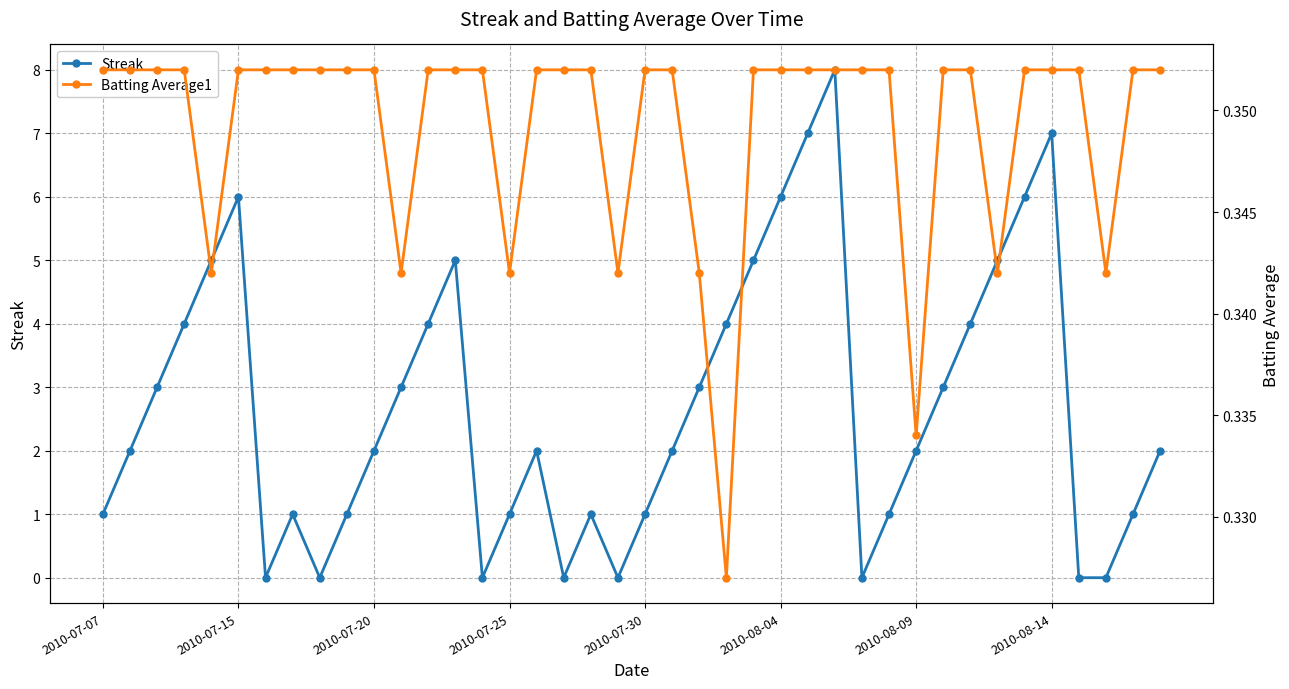

True or false: Streak has more than 1 points higher than both neighbors.

True